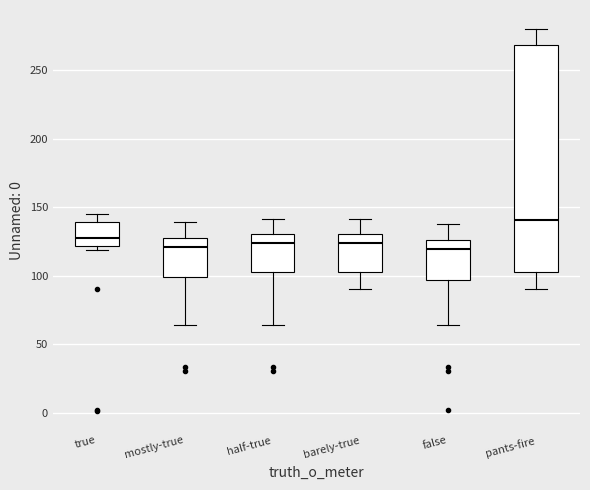

Which box is the tallest, from its lower edge to its upper edge?

pants-fire